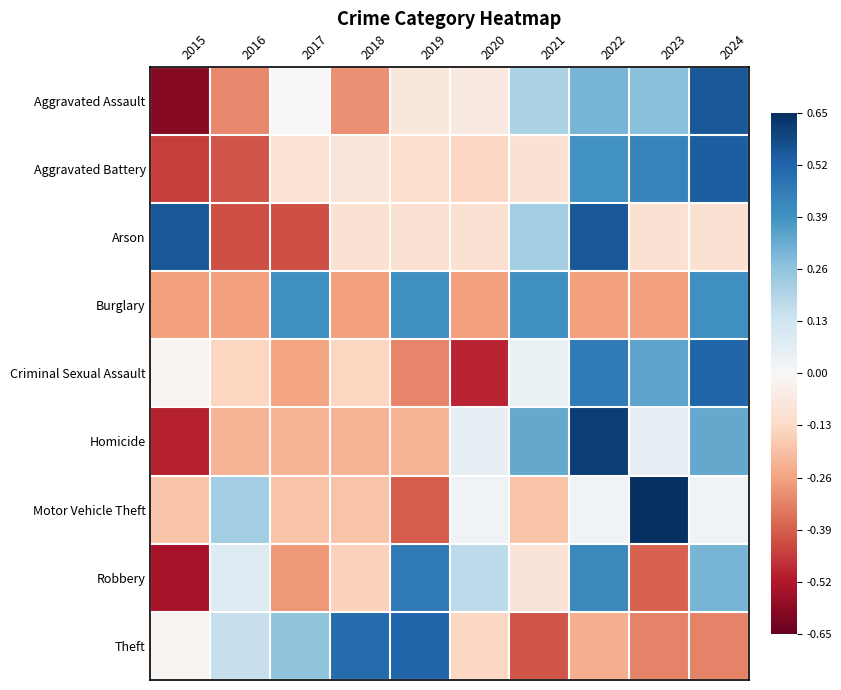

Which category has the lowest value across all series?

2015